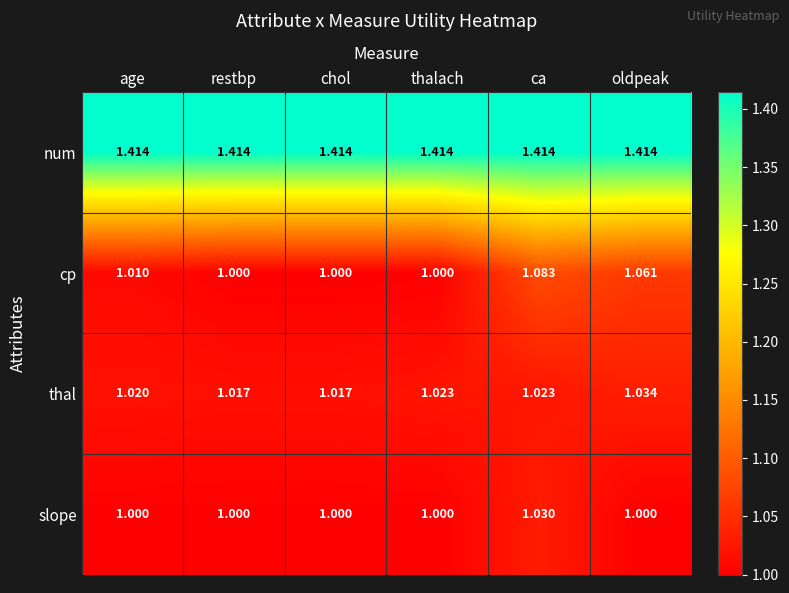

At which label does thal reach its peak?

oldpeak